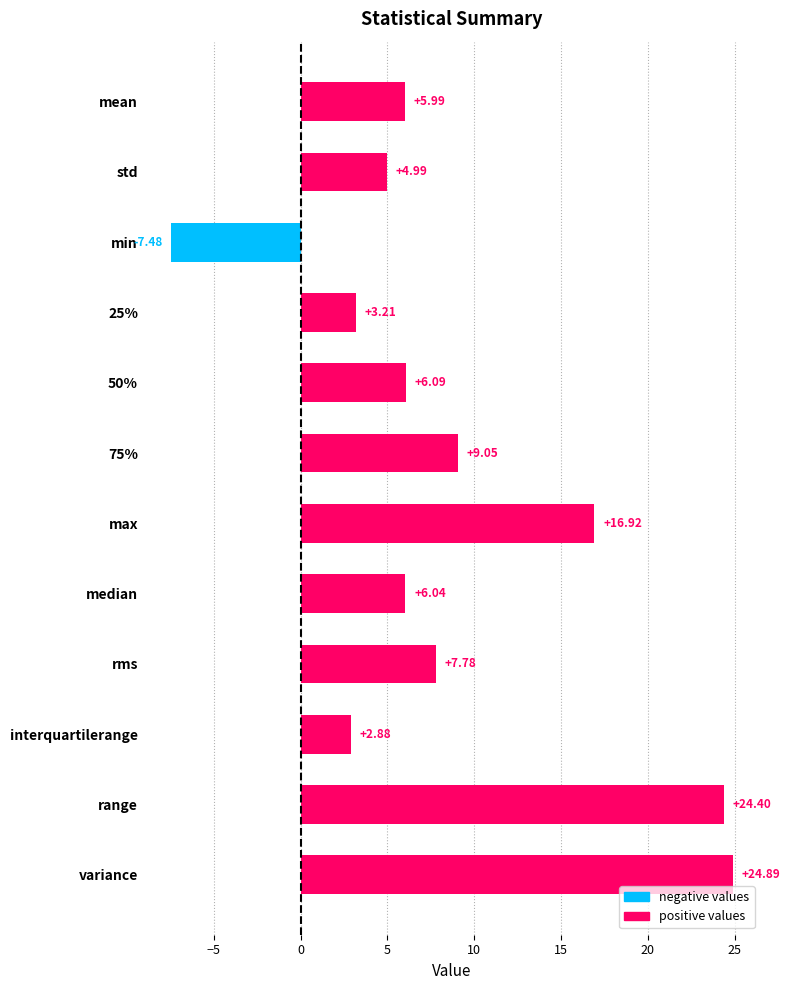

How many values are below zero?

1